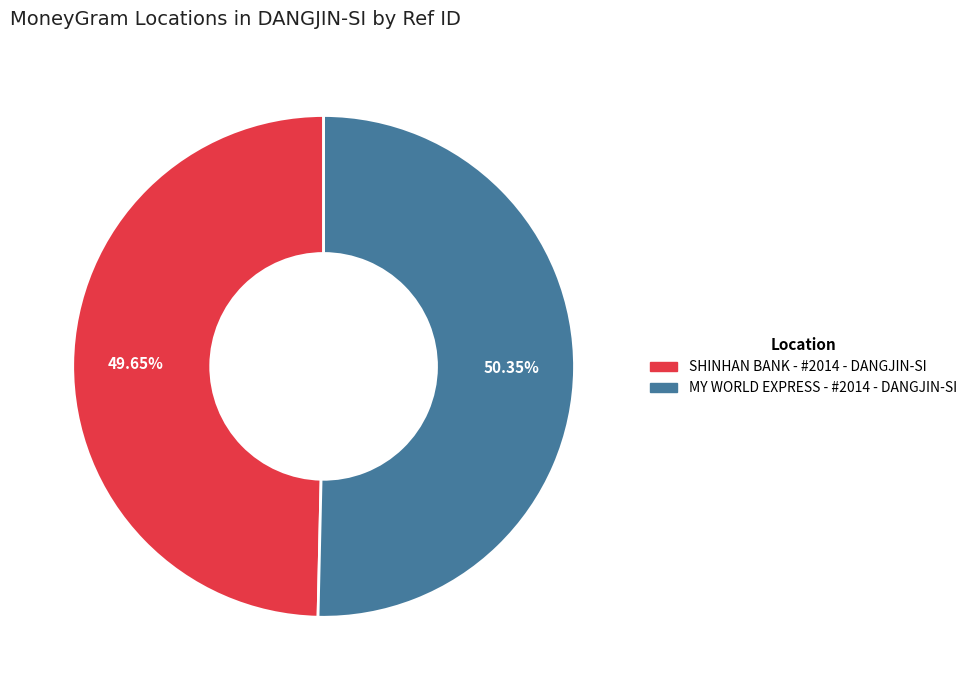

Approximately how many times larger is the value at MY WORLD EXPRESS - #2014 - DANGJIN-SI compared to SHINHAN BANK - #2014 - DANGJIN-SI?

1.0